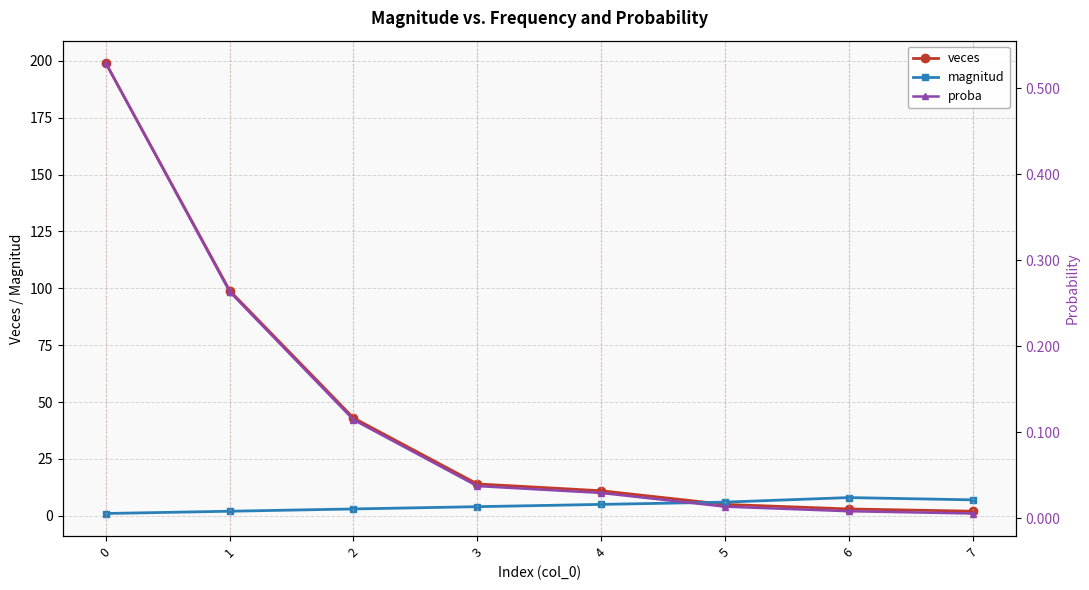

Which category has the highest value in the magnitud series?

6